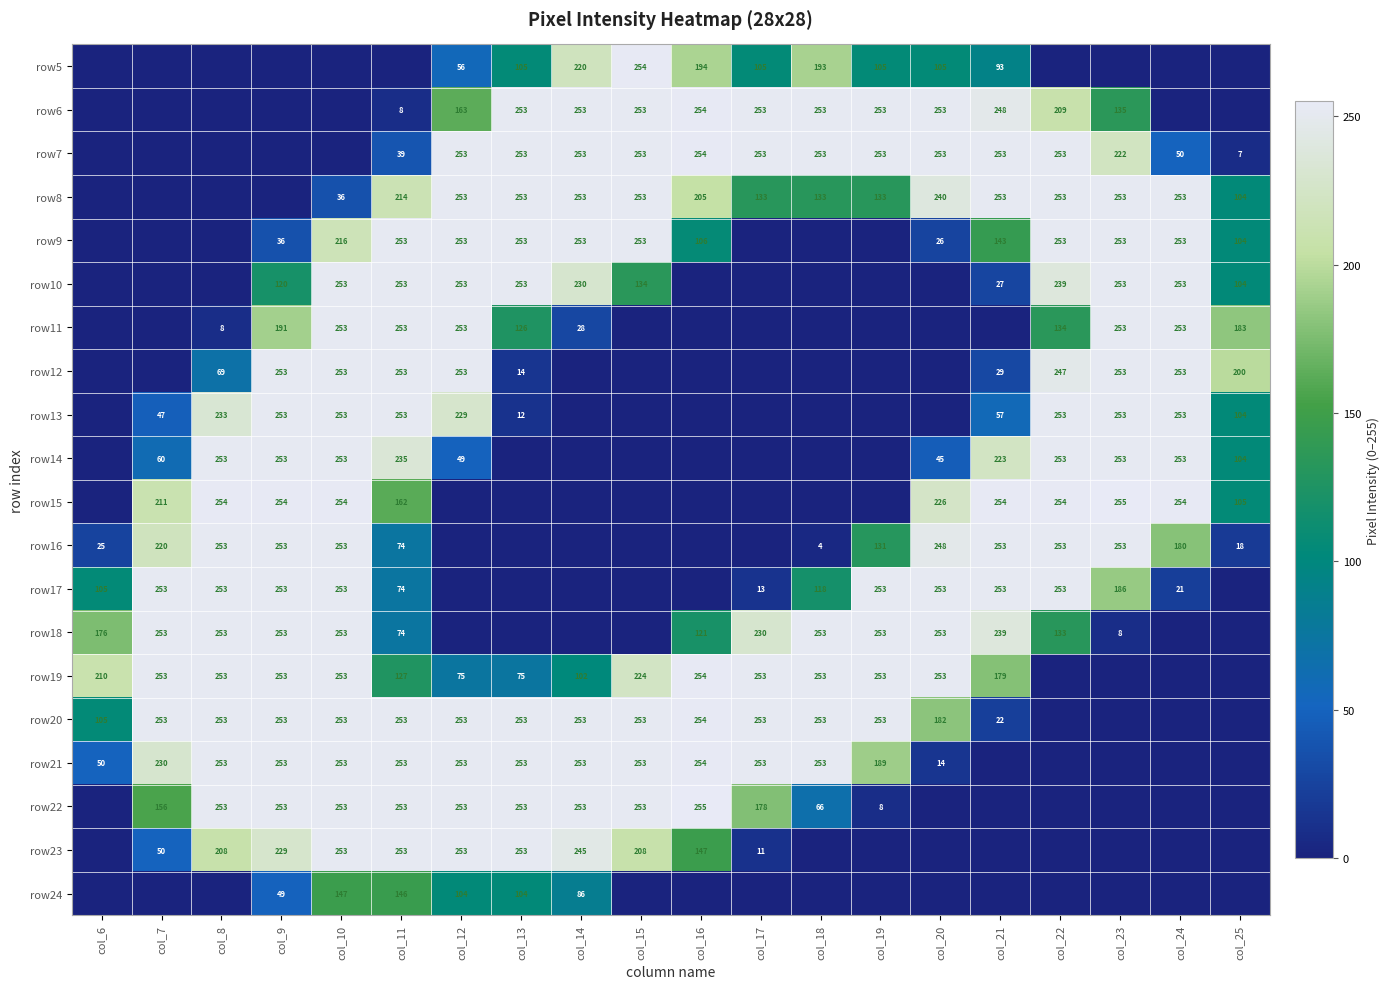

At how many categories does at least one series exceed 106?

20